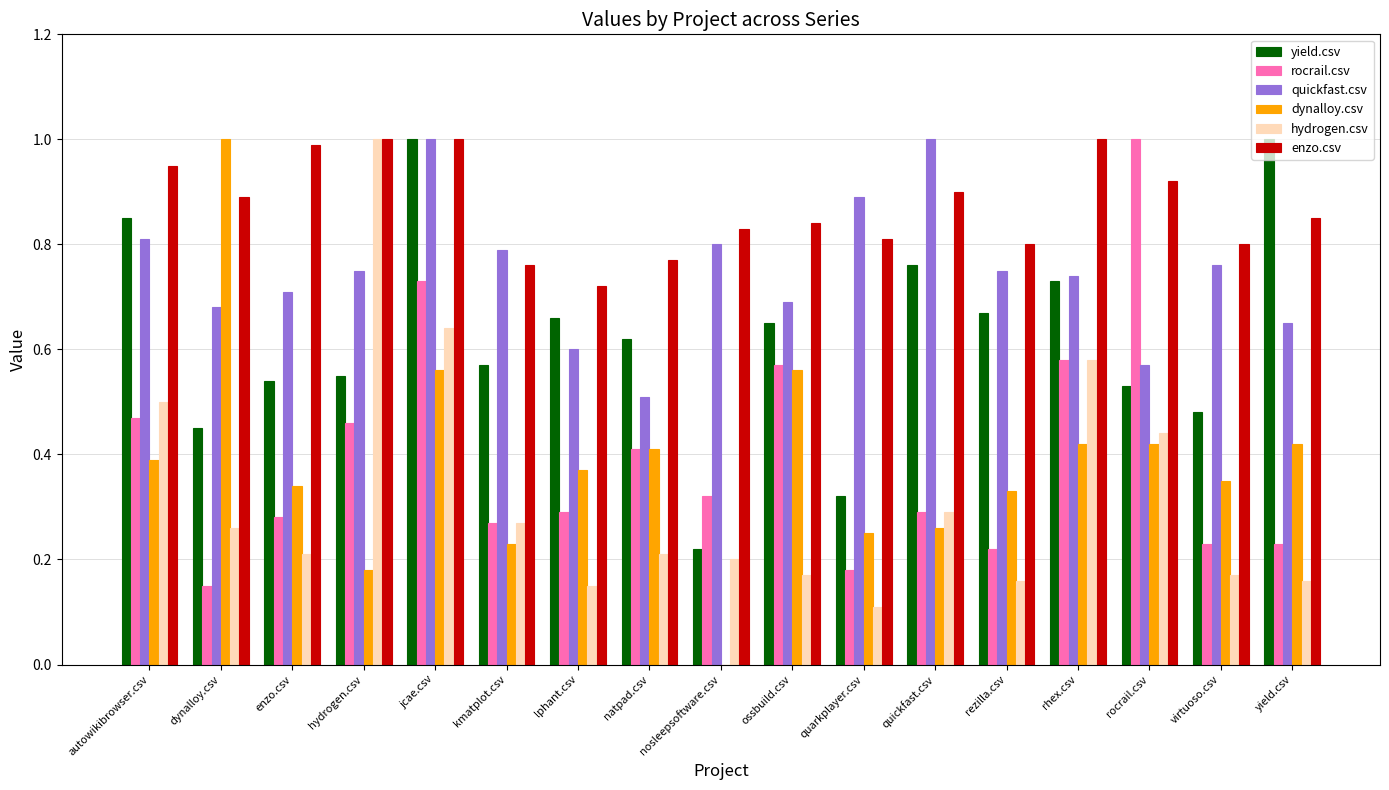

What is the sum of all dynalloy.csv values?

6.5